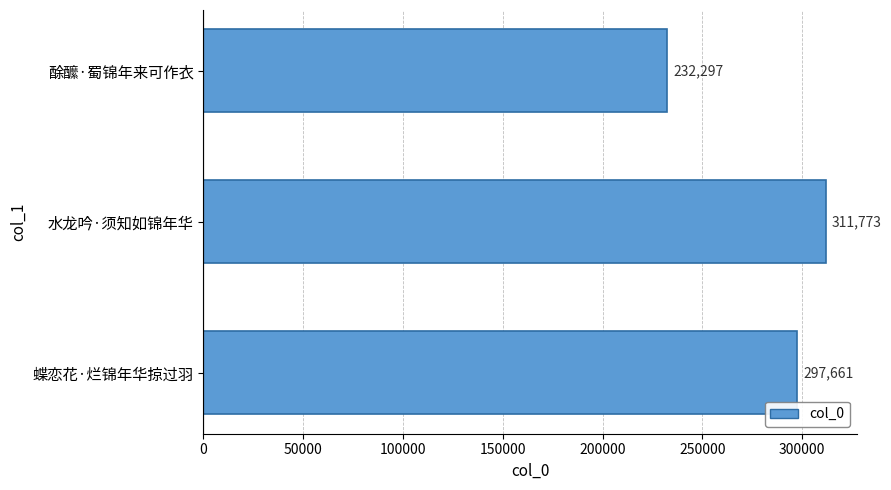

What is the sum of all values?

841731